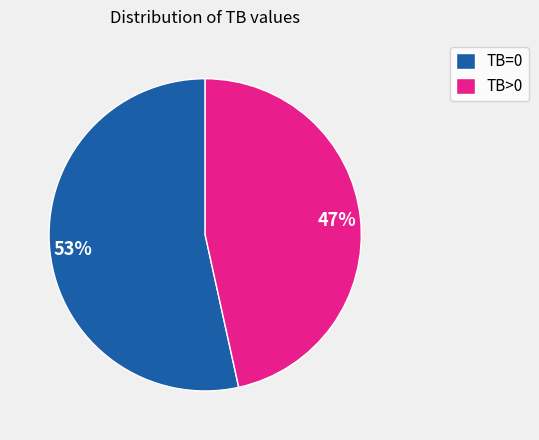

Does TB=0 represent more than half of the total?

Yes